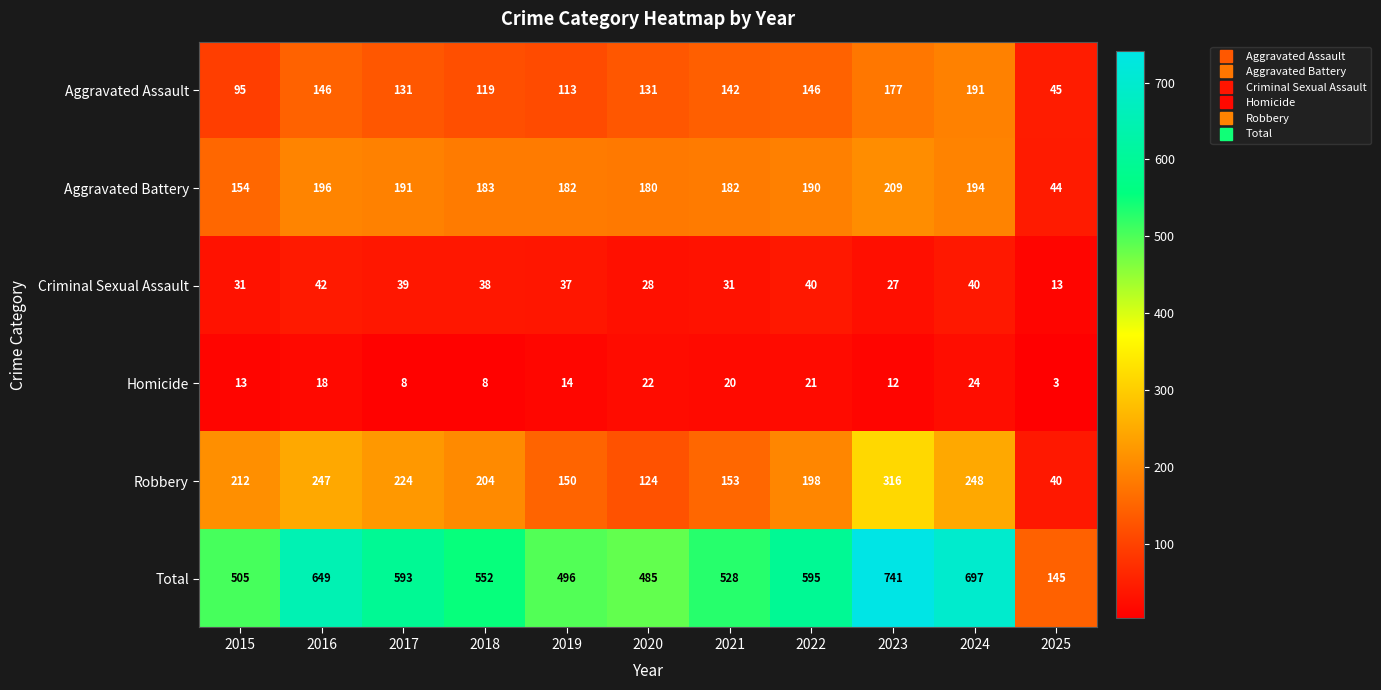

What is the maximum value shown in the chart?

741